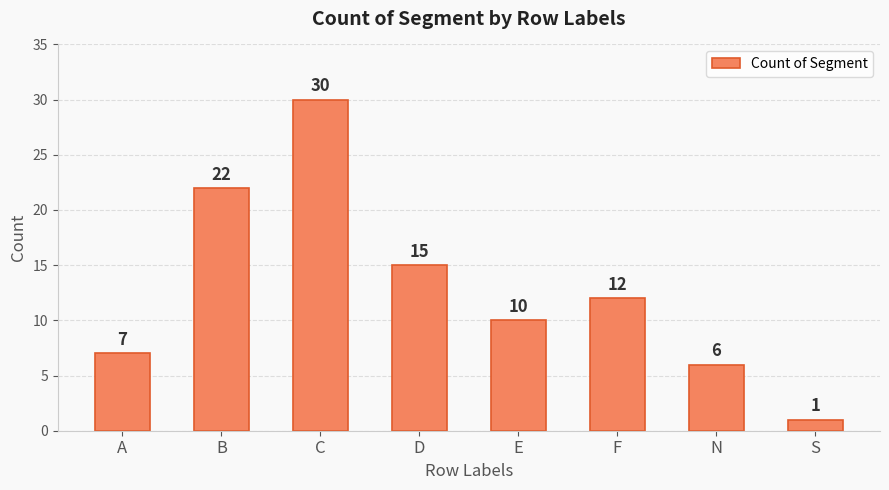

What is the change in value from A to D?

+8